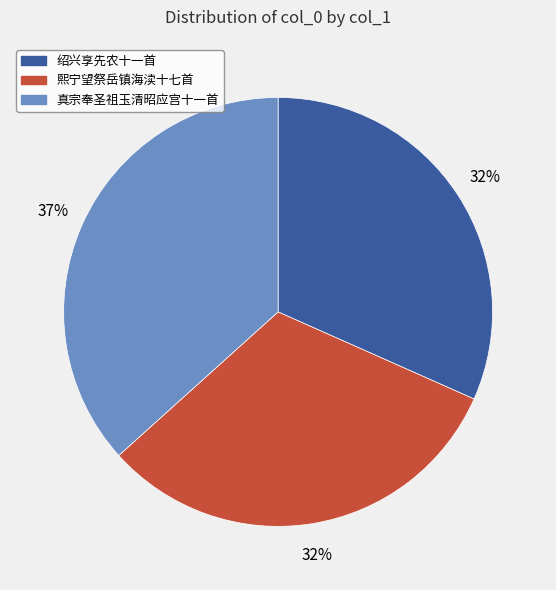

To the nearest percent, what is the average slice percentage?

33%